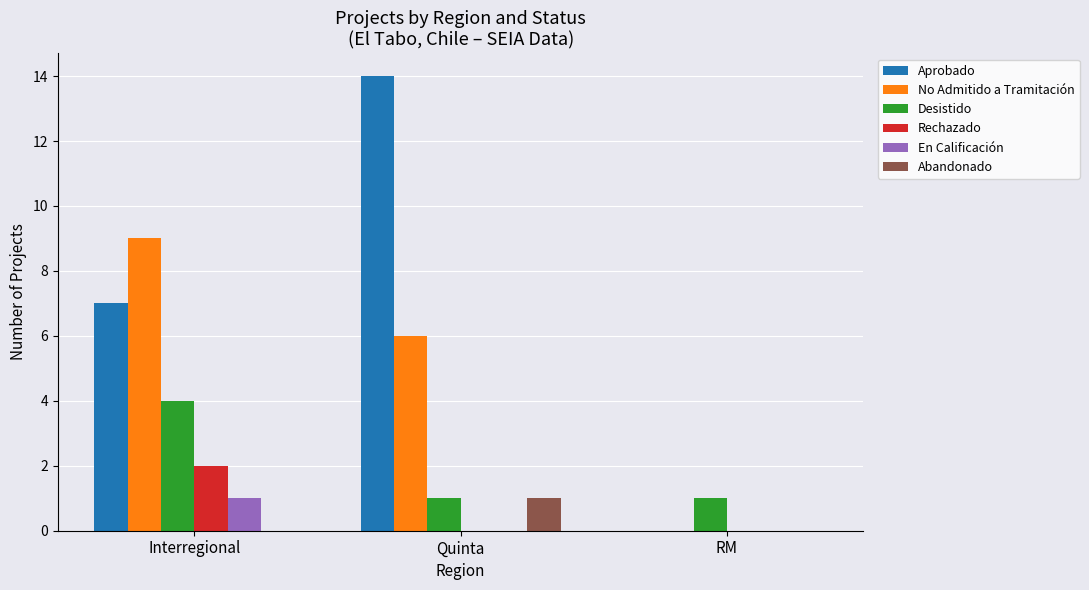

Which series has the largest total across all categories?

Aprobado